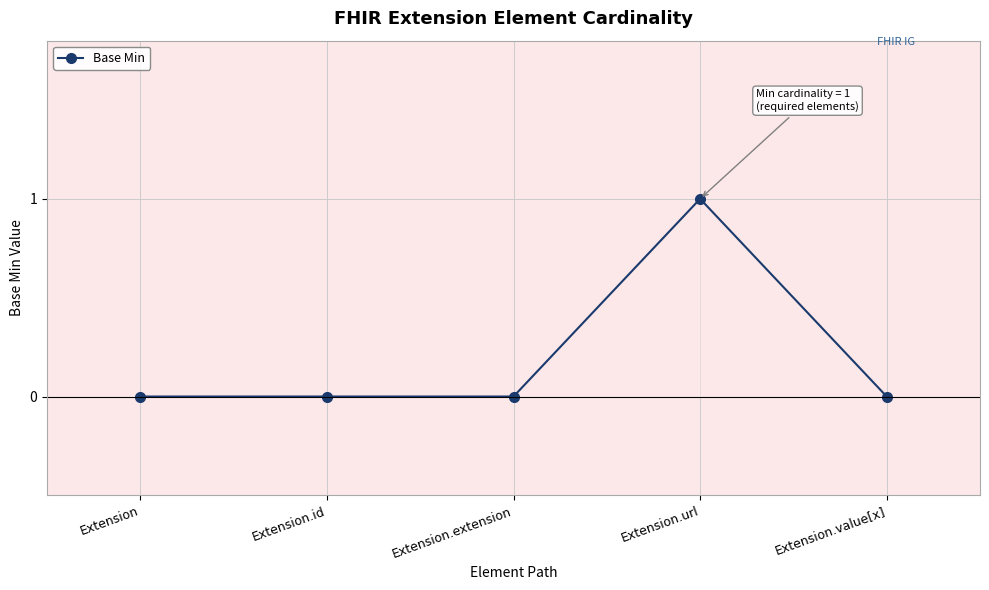

Reading left to right, extract all data points from this chart.

0	0	0	1	0